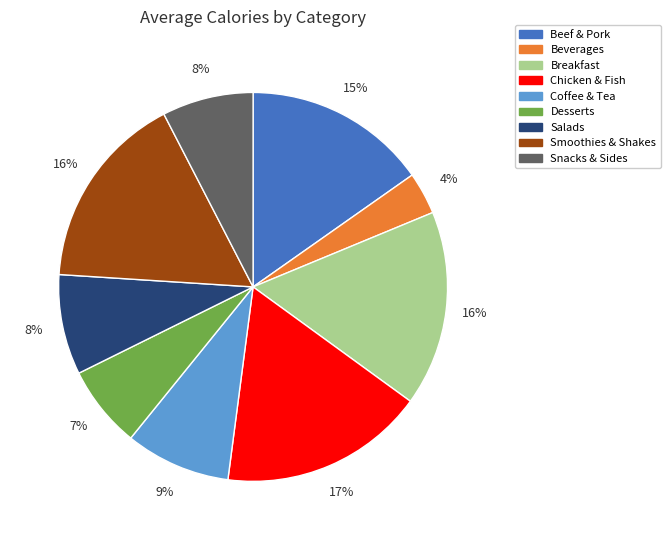

Which slice is the smallest?

Beverages